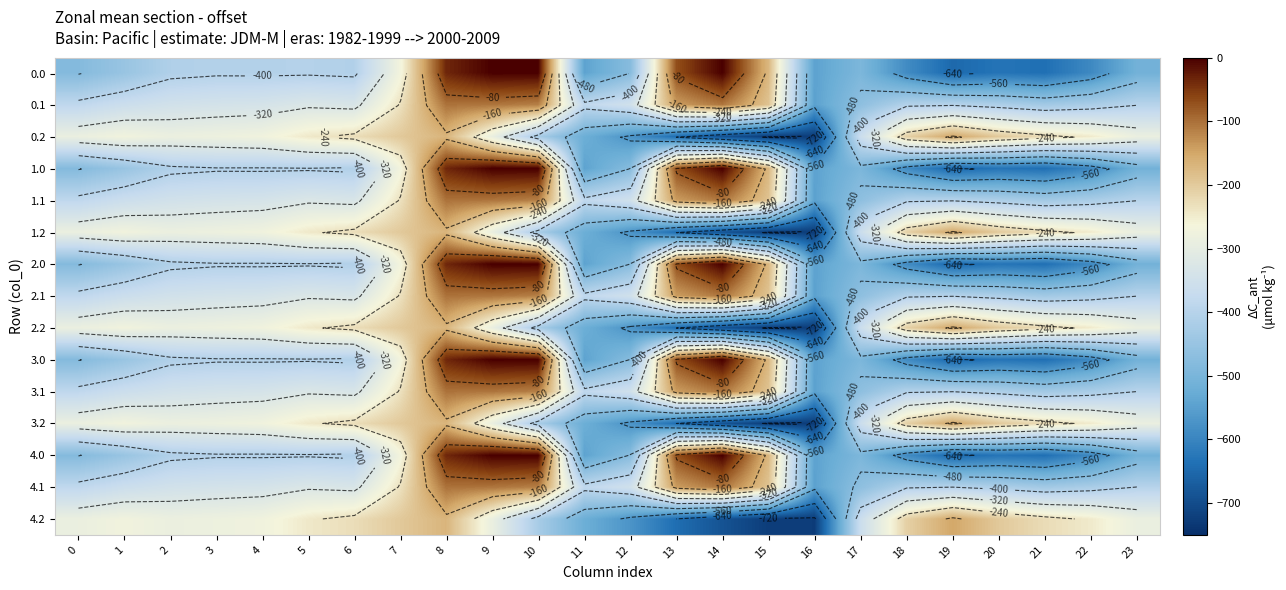

At how many categories does at least one series exceed -77?

5